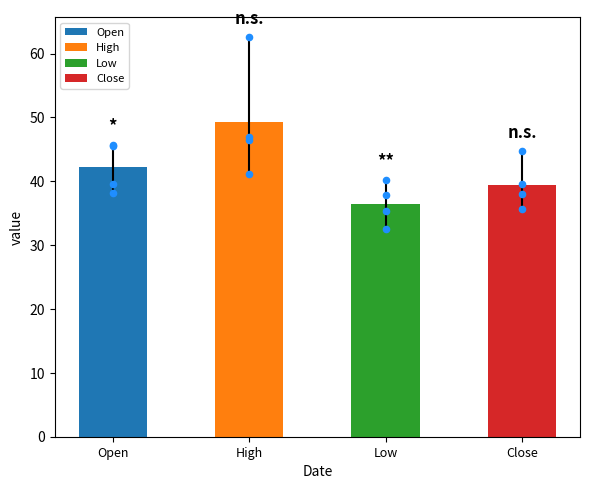

Is the value of Open at 2021-06-01 greater than the value of Low at 2021-05-01?

Yes